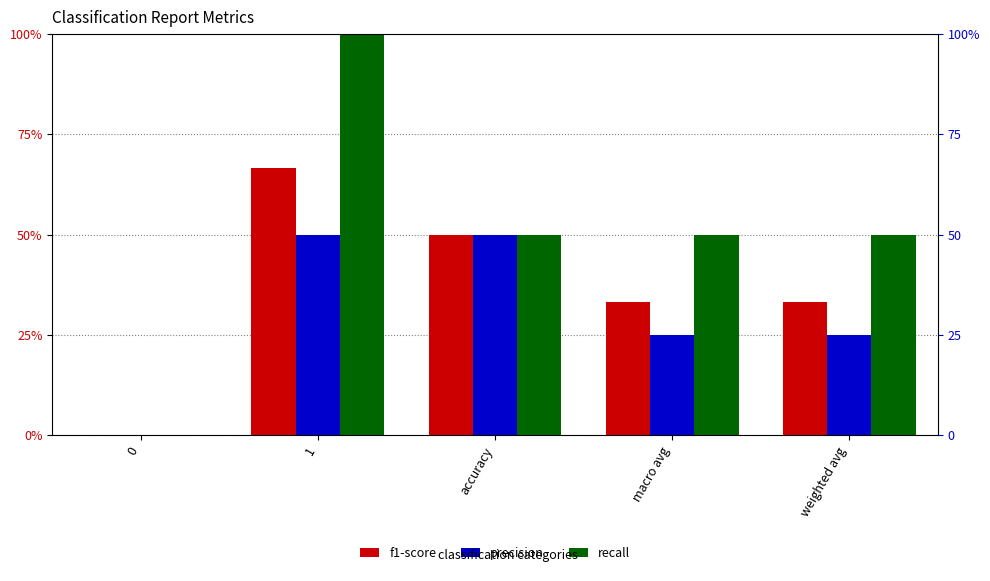

The value of f1-score at 1 is 0.7. True or false?

True